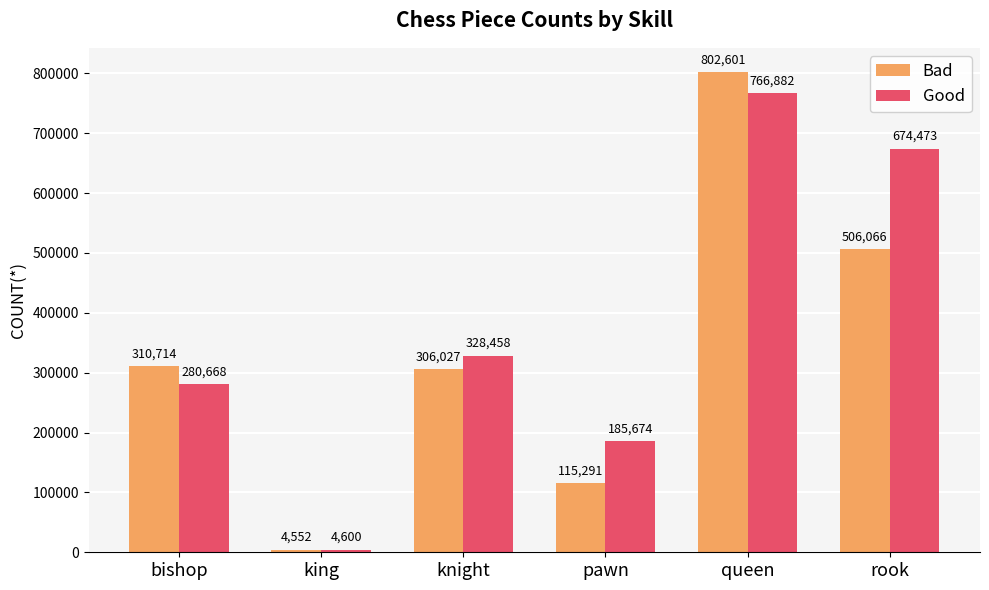

How many Good values are between 185674 and 674473?

4